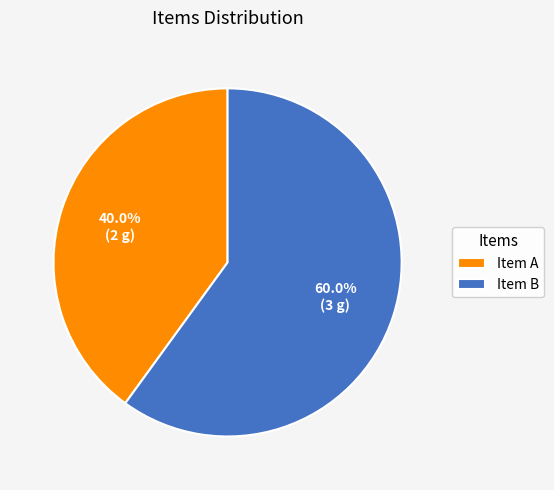

To the nearest percent, what is the difference between the largest and smallest slice percentages?

20%